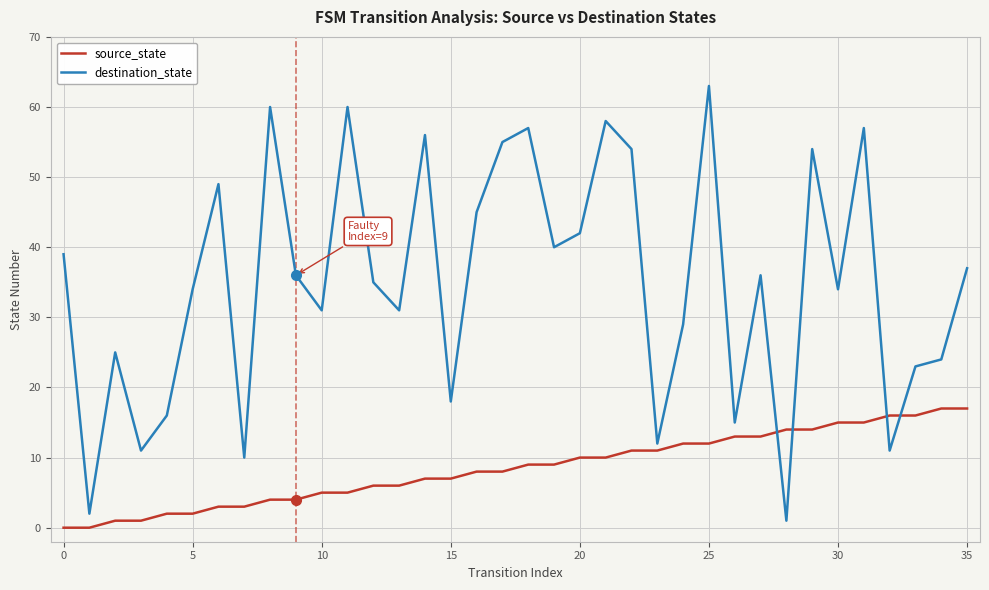

List the series in order of their overall mean, lowest first.

source_state, destination_state